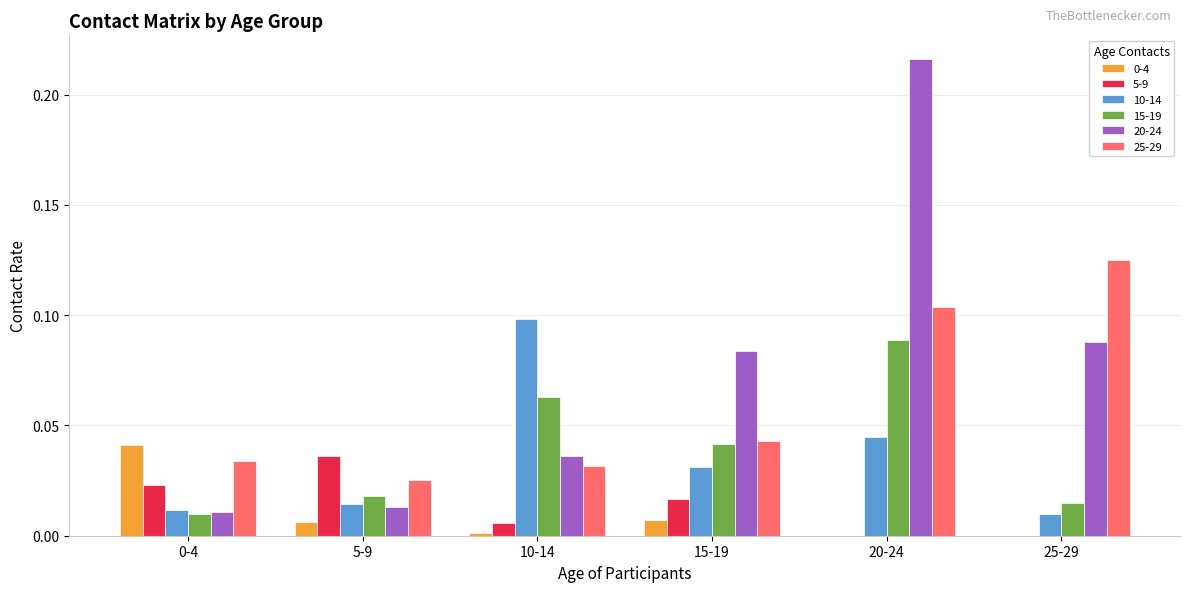

At which category is the sum across all series the highest?

20-24